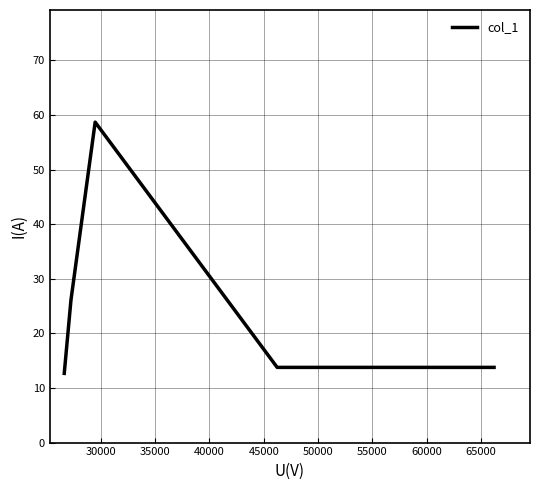

True or false: there are more than 2 points higher than both neighbors.

False